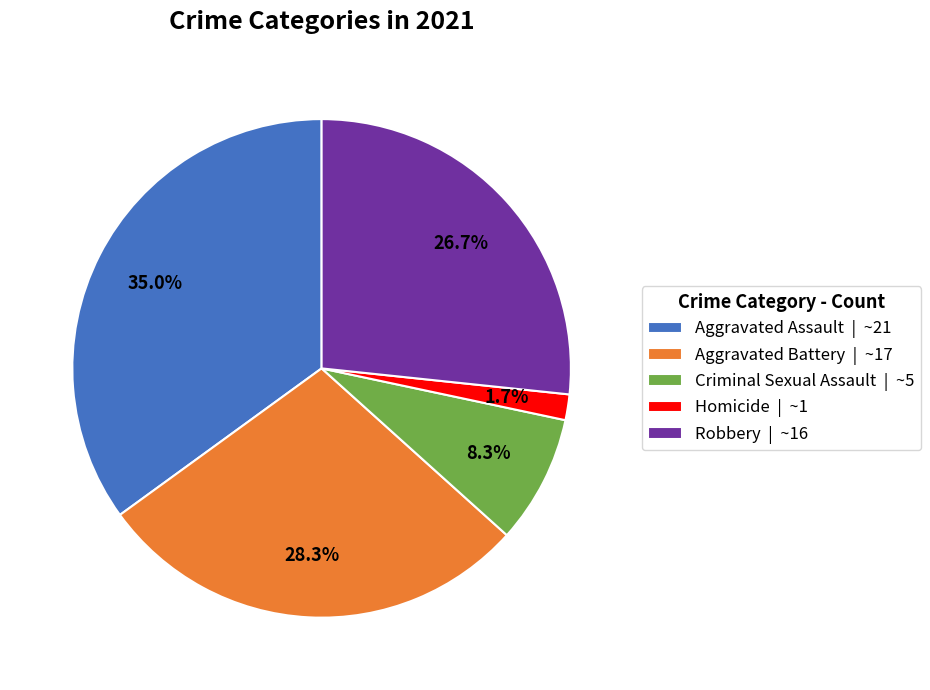

Which category has the smallest portion of the pie?

Homicide